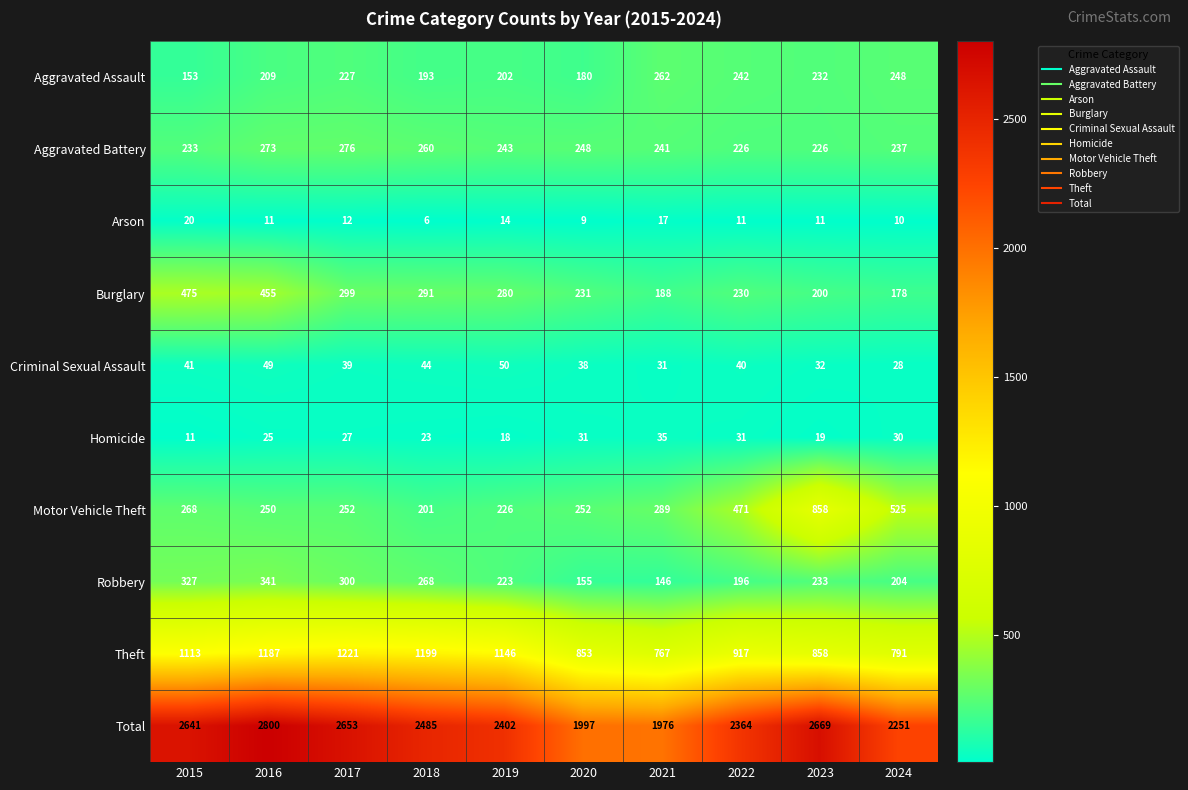

Which series changed the most between 2017 and 2019?

Total